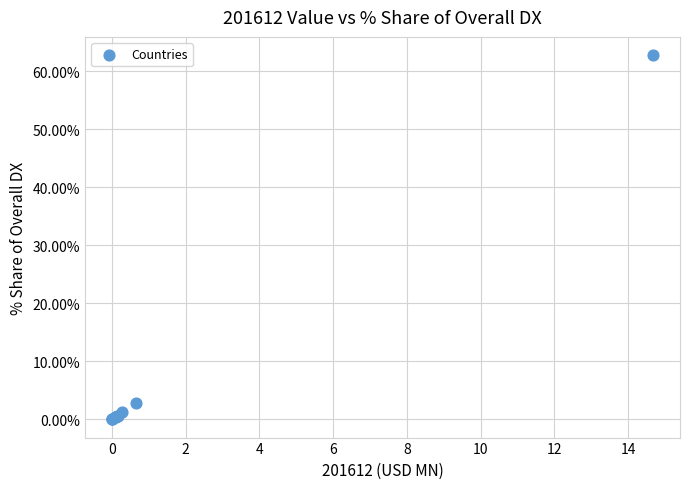

What Y value in the scatter plot is closest to 31?

2.8